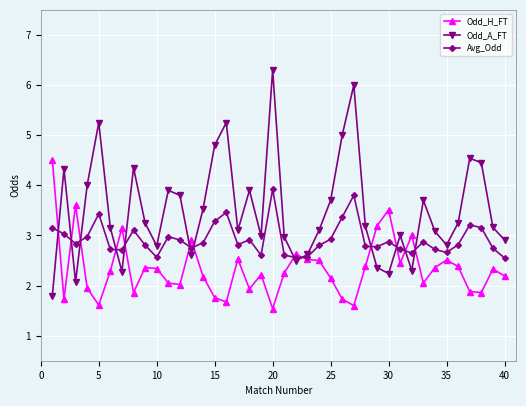

What is the value of the Avg_Odd point at the 25th from the left?

2.9